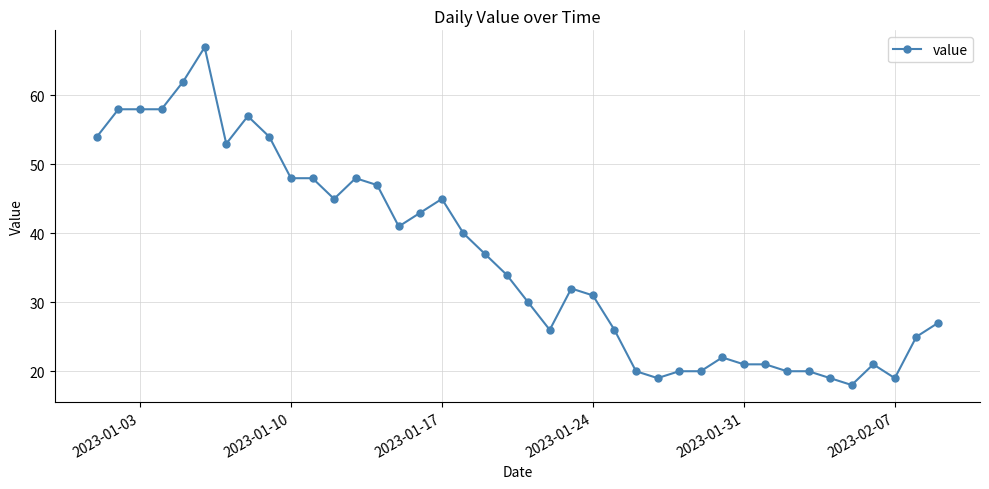

Count the number of data series in this chart.

1